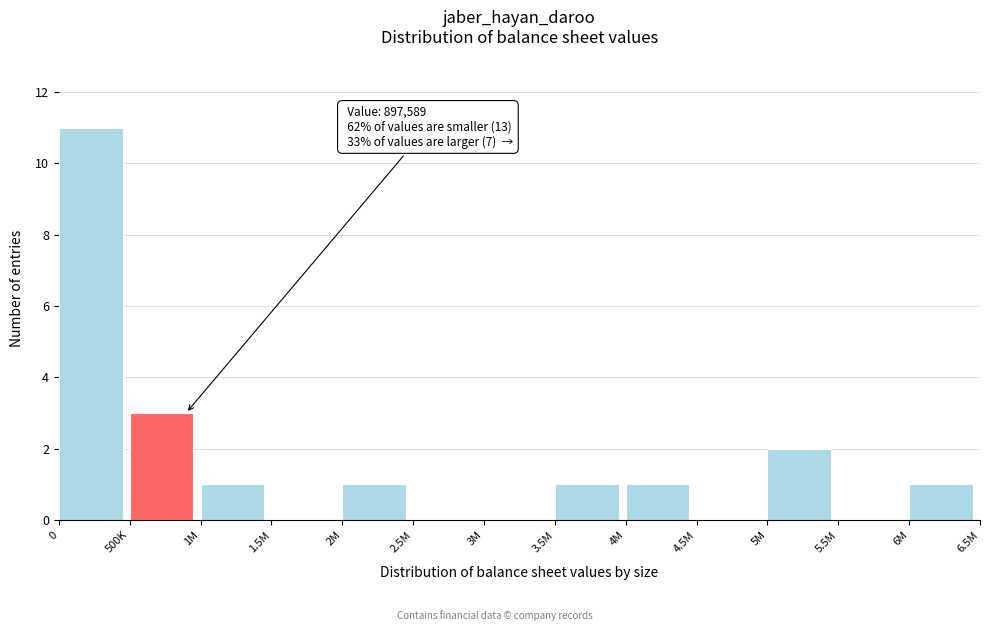

Reading left to right, transcribe all the data shown in this chart.

0=11	500K=3	1M=1	1.5M=0	2M=1	2.5M=0	3M=0	3.5M=1	4M=1	4.5M=0	5M=2	5.5M=0	6M=1